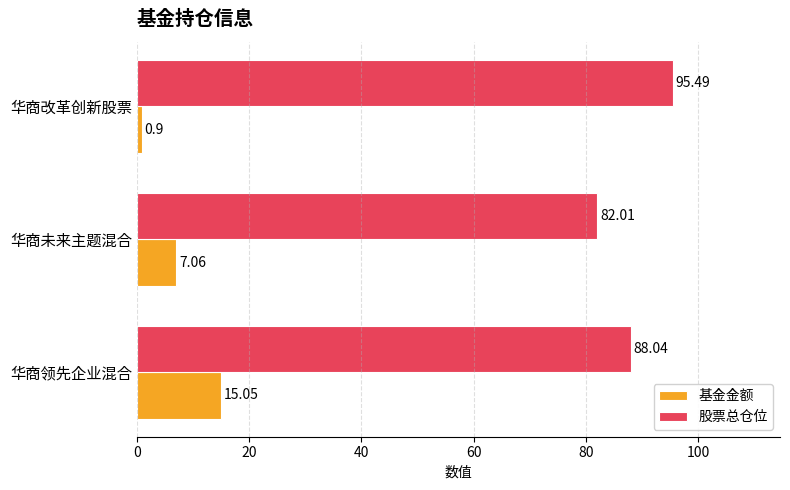

Rank the series by their average value, from highest to lowest.

股票总仓位, 基金金额